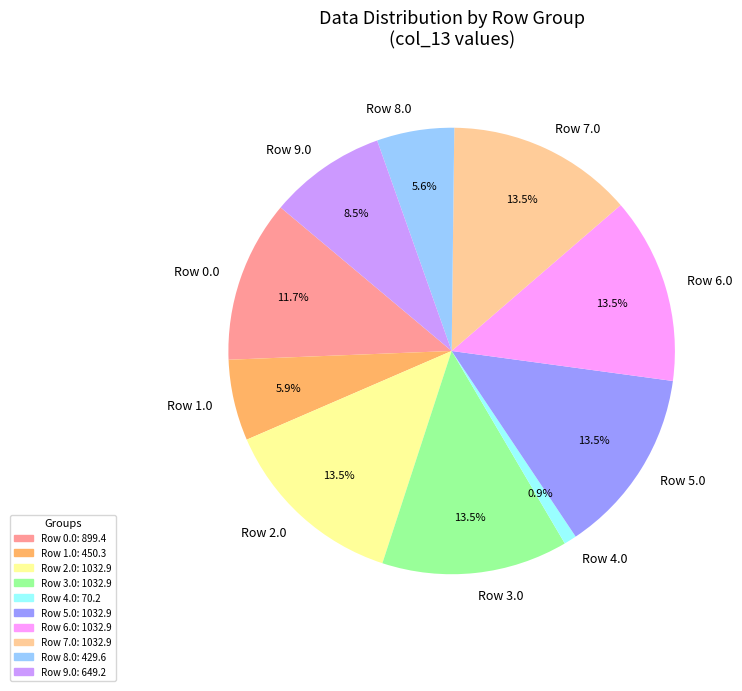

To the nearest percent, what is the average slice percentage?

10%